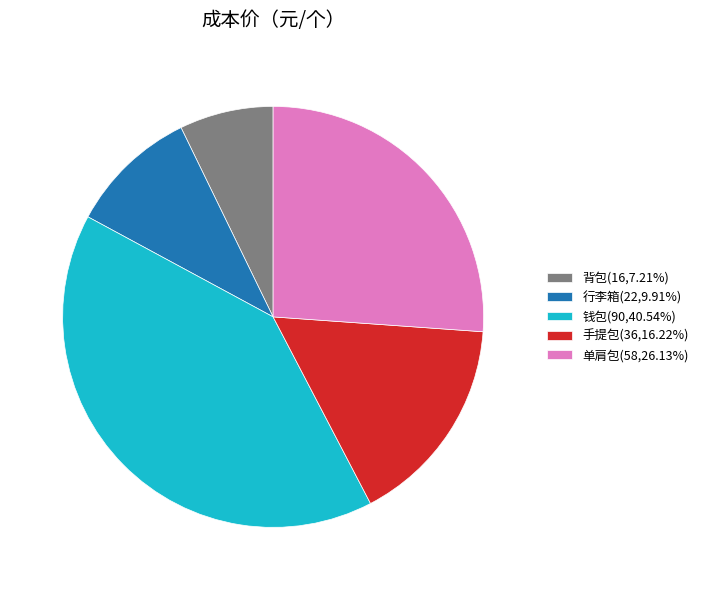

Which category has the smallest portion of the pie?

背包